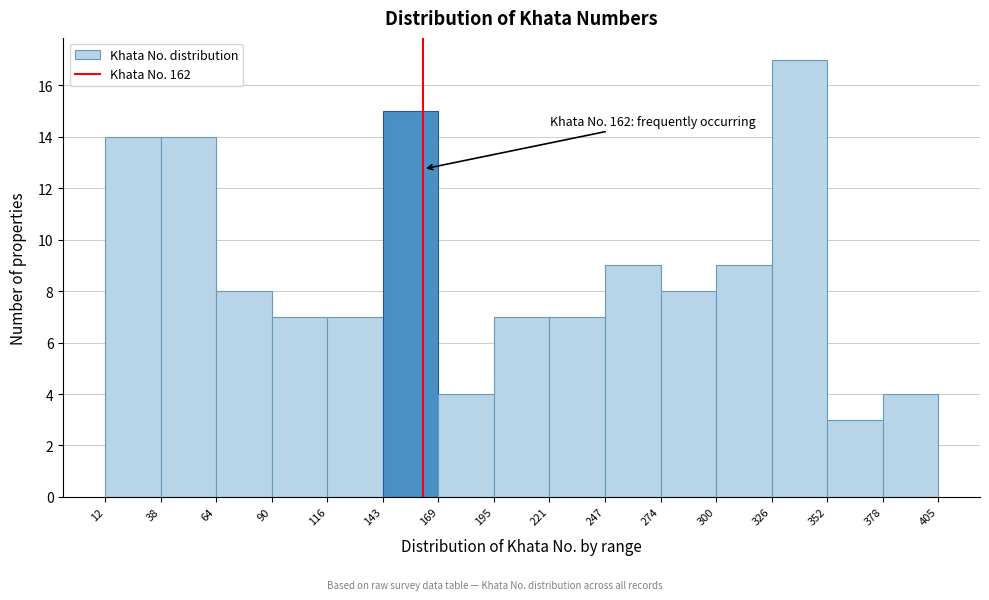

Which range on the x-axis has the tallest bar?

326 to 352